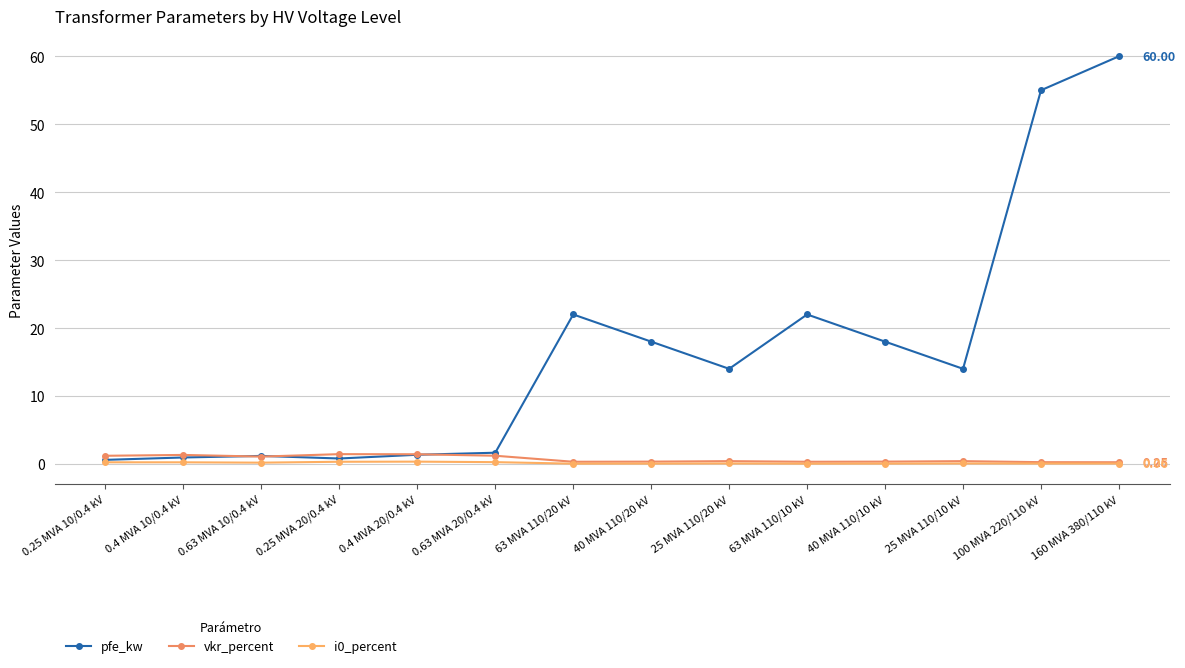

True or false: pfe_kw and i0_percent intersect in this chart.

False